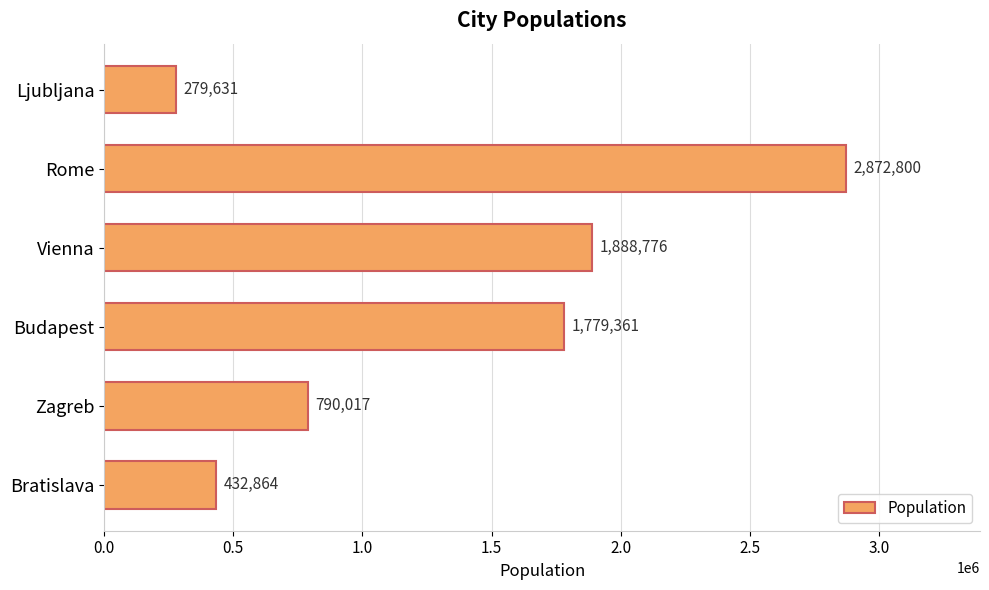

What is the difference between the maximum and second lowest values?

2439936